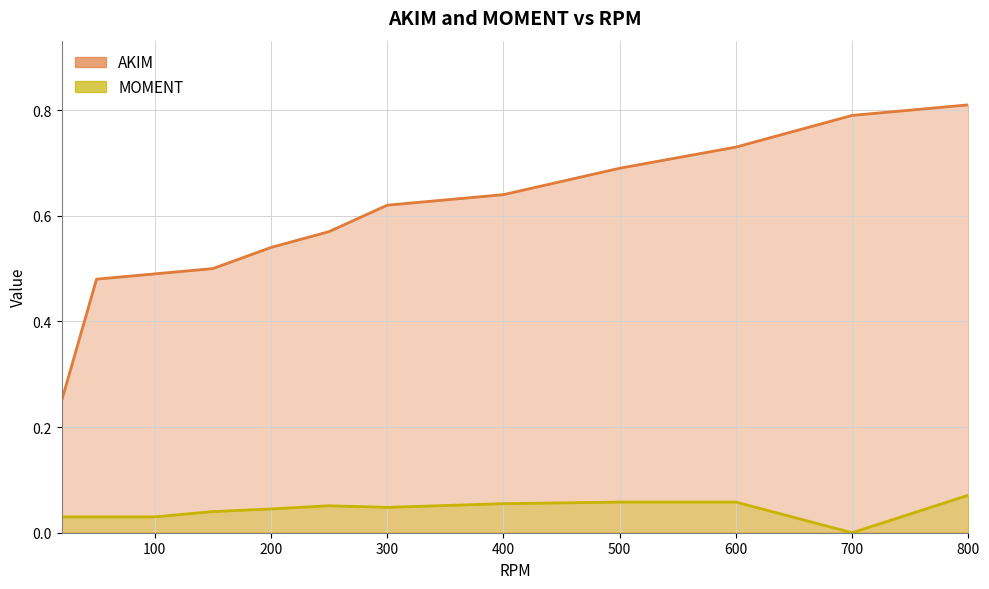

What is the difference between the maximum and minimum values in the MOMENT series?

0.1